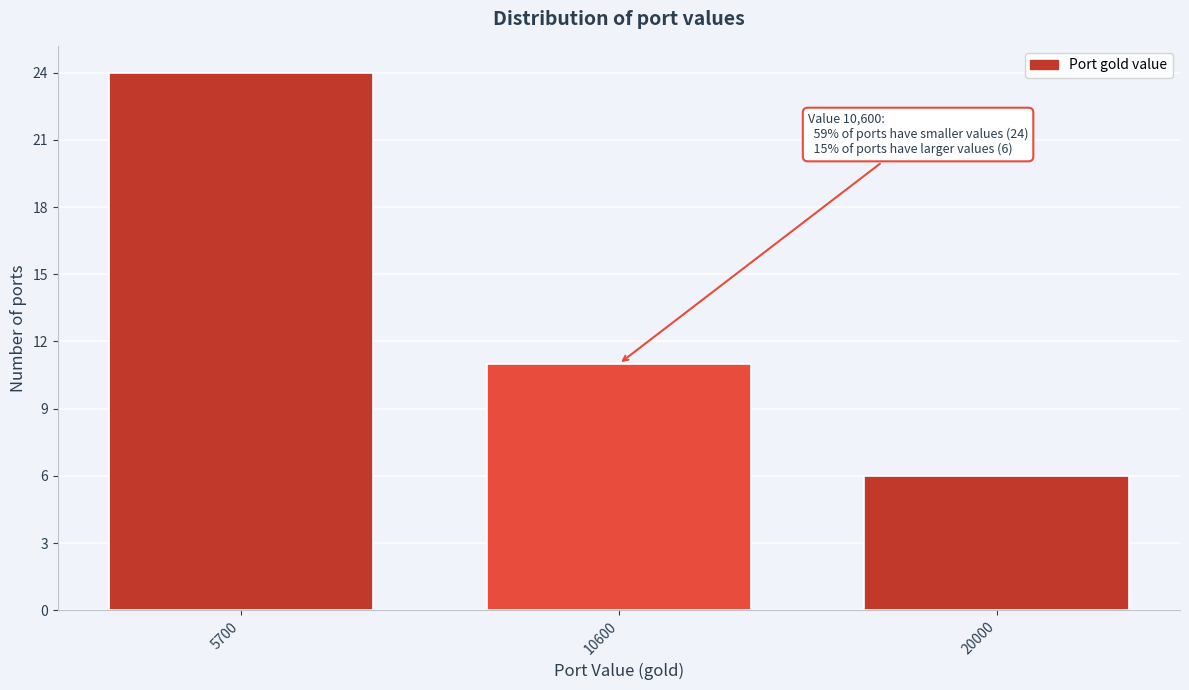

Reading right to left, list all the values displayed in this chart.

6	11	24